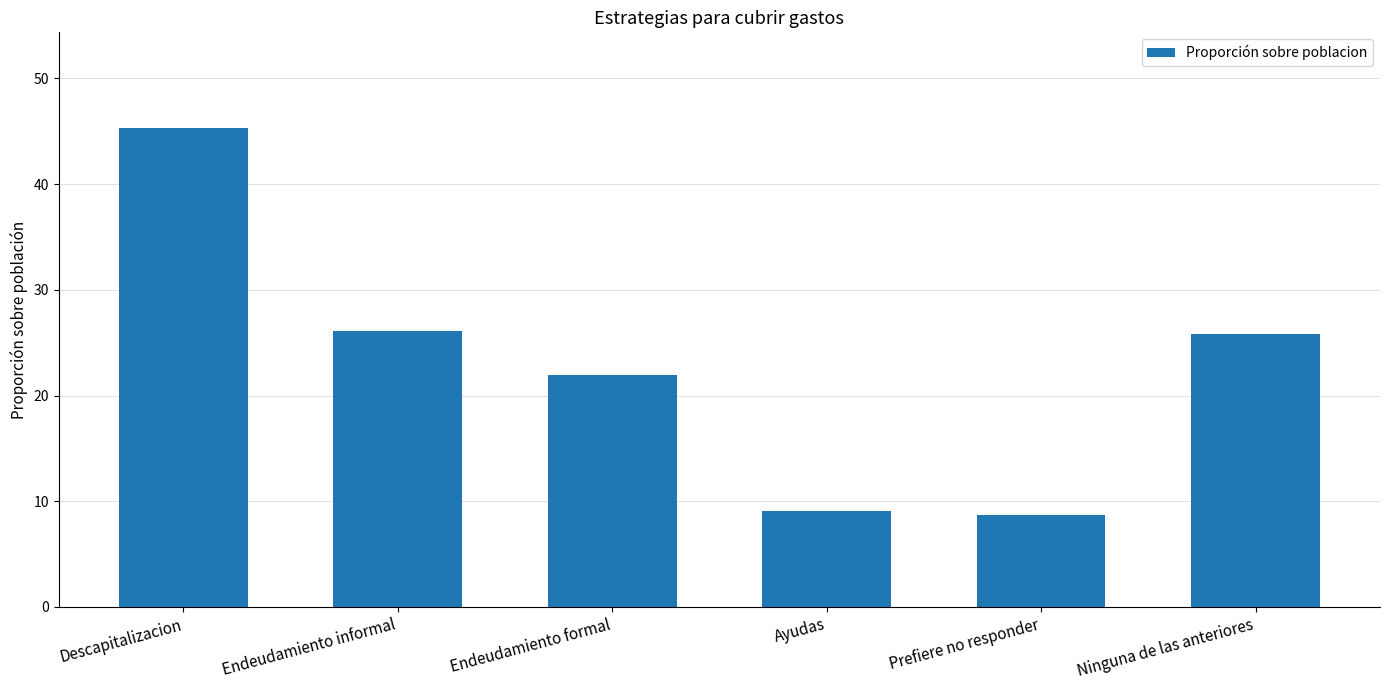

What value does the data have at Ayudas?

9.1